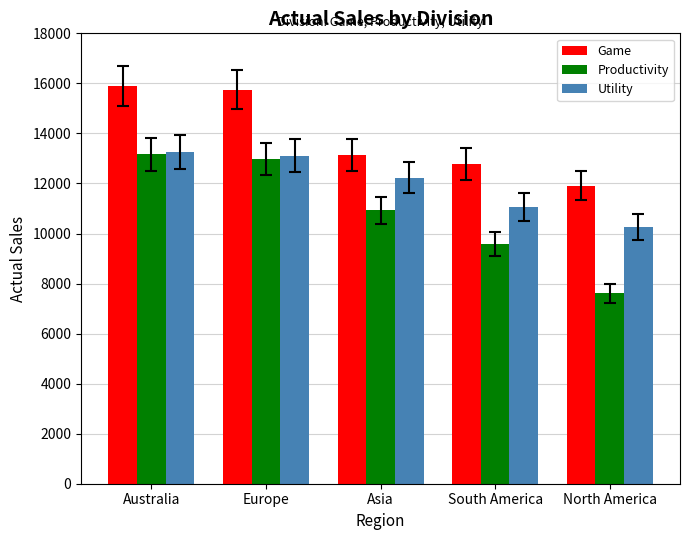

At how many categories does at least one series exceed 7877?

5